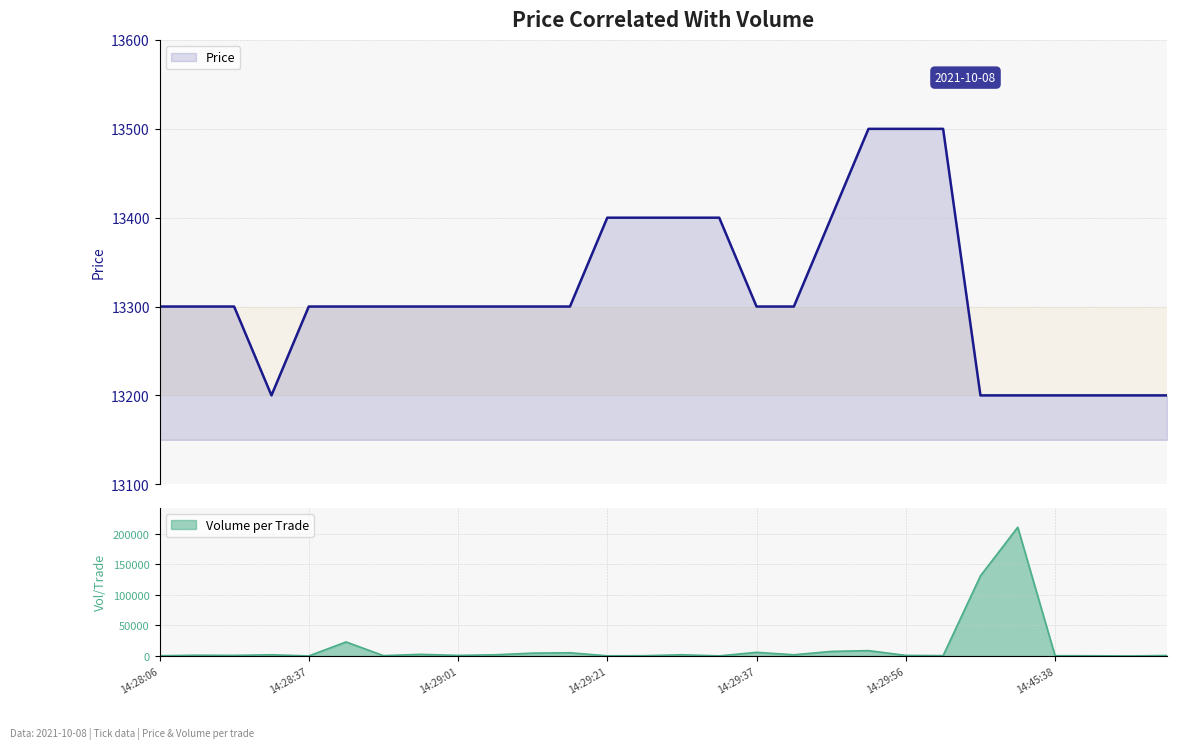

The value of Volume_per_trade at 14:28:16 is 2307. True or false?

False